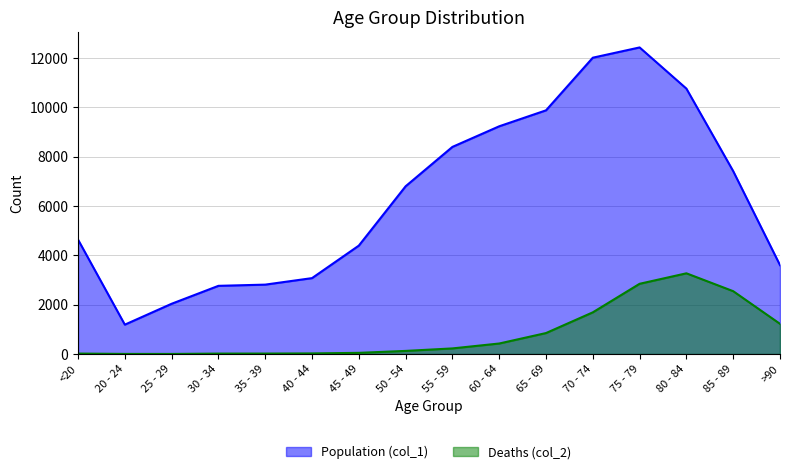

What is the total value across all series at 20 - 24?

1195